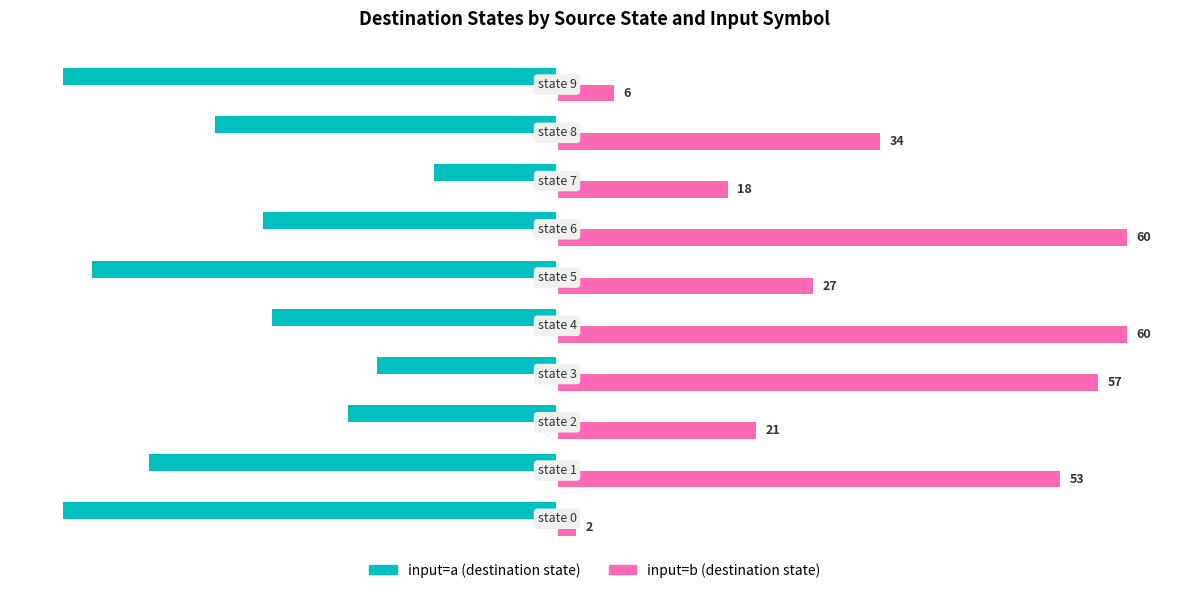

What is the minimum value shown in the chart?

-52